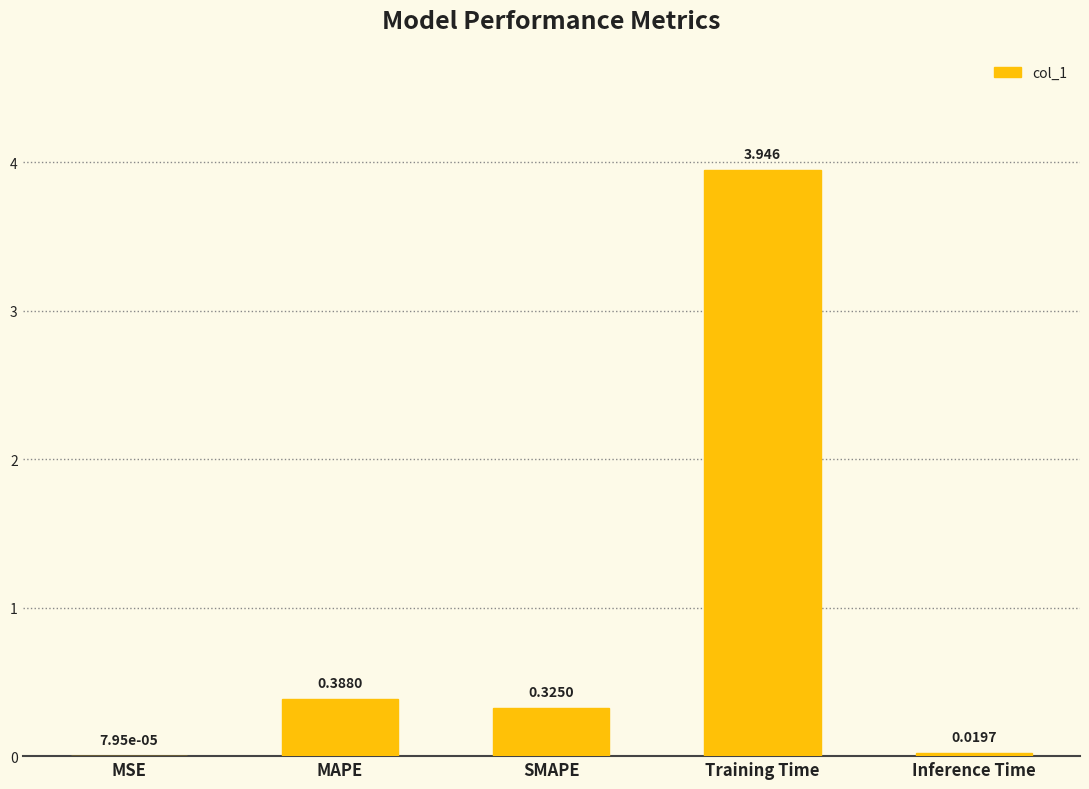

Are the bars horizontal?

No